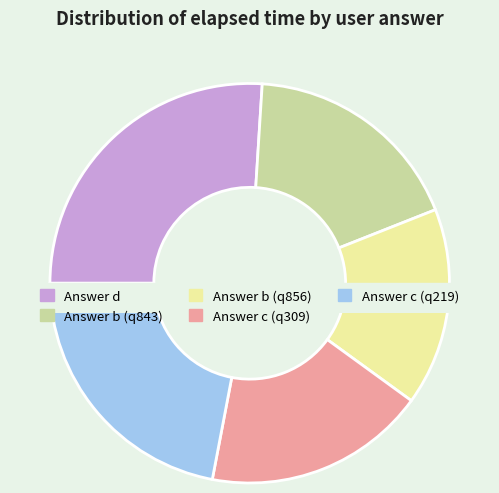

Is the sum of b and d greater than half?

No